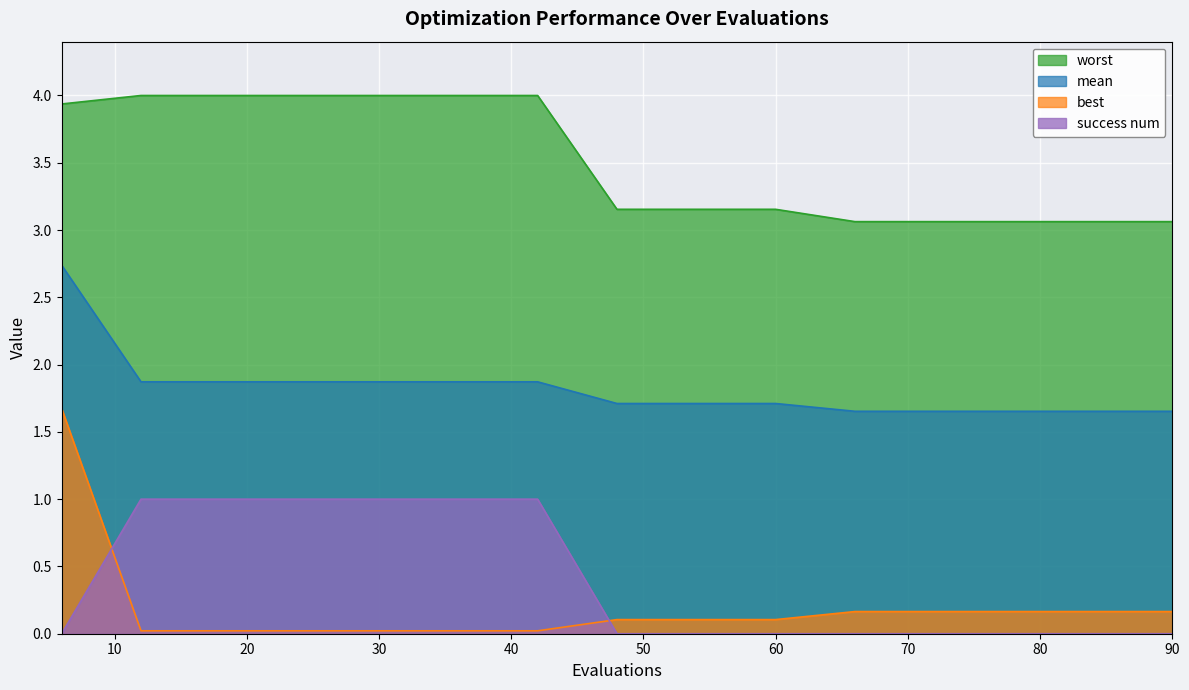

Count the mean values in the range 1 to 2.

14